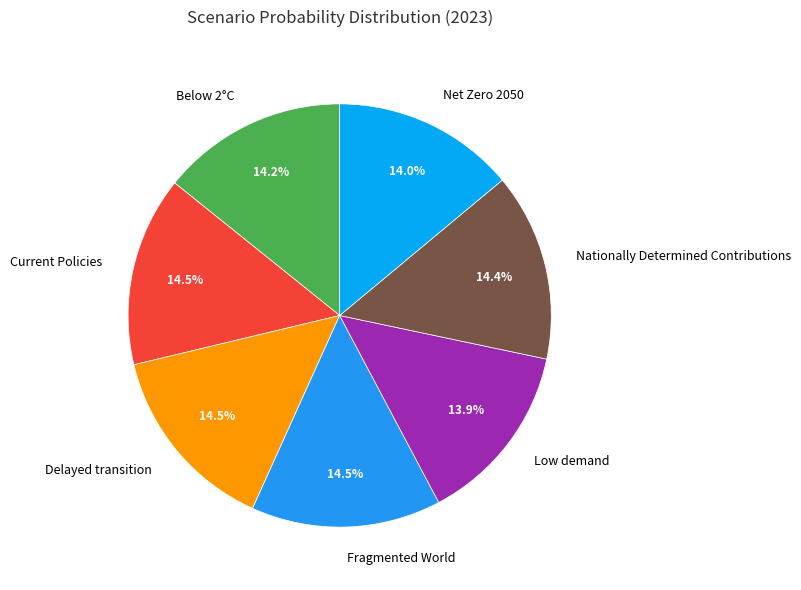

Is there any slice that represents more than half of the pie?

No